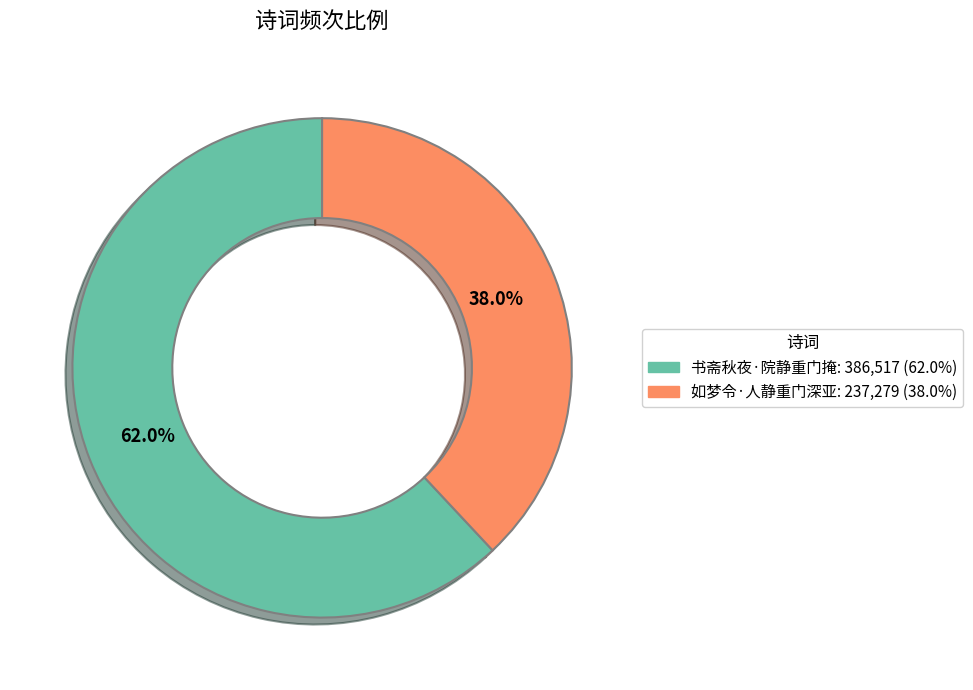

What percentage do 书斋秋夜·院静重门掩 and 如梦令·人静重门深亚 together represent?

100.0%